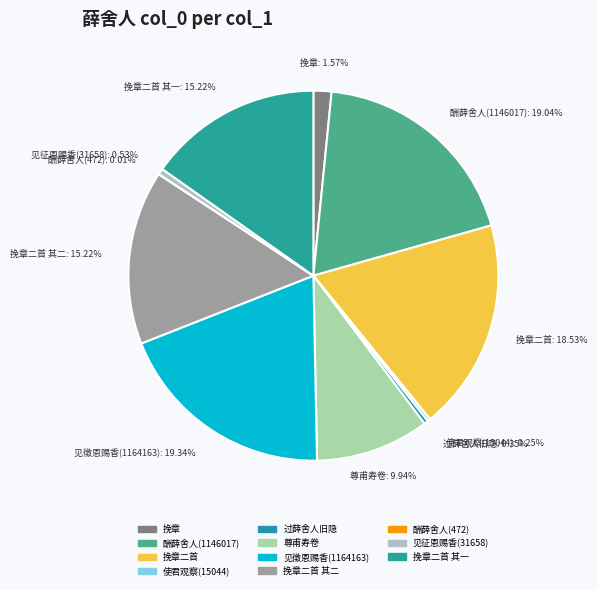

Approximately how many times larger is the value at 挽章二首 compared to 挽章二首 其一?

1.2